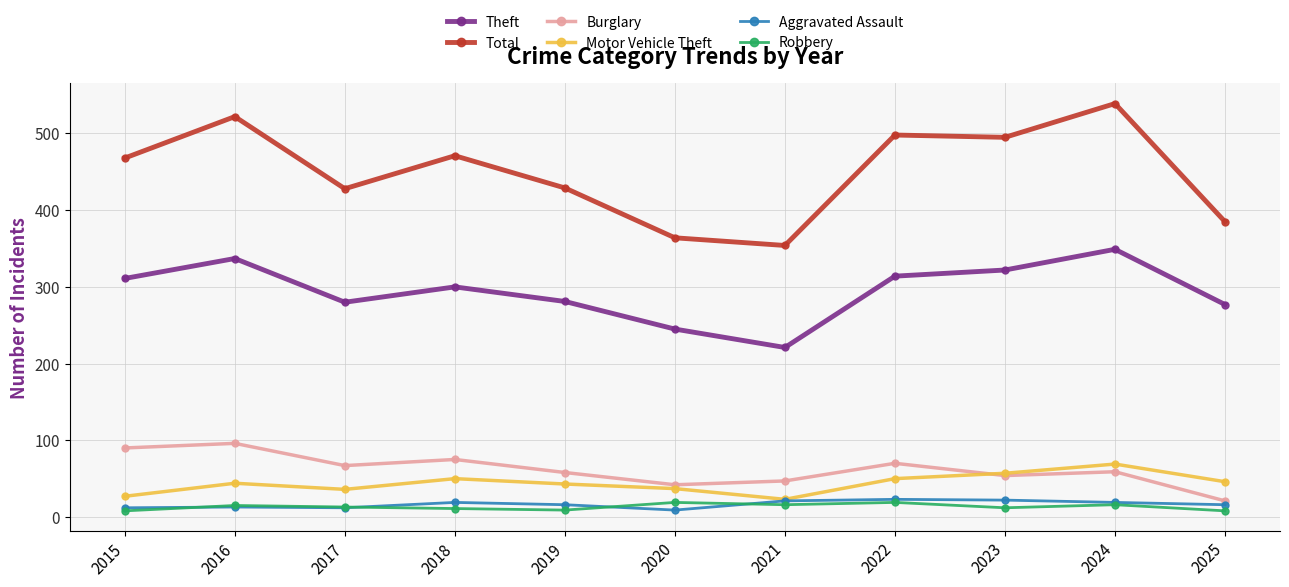

True or false: Aggravated Assault and Burglary cross at least once.

False